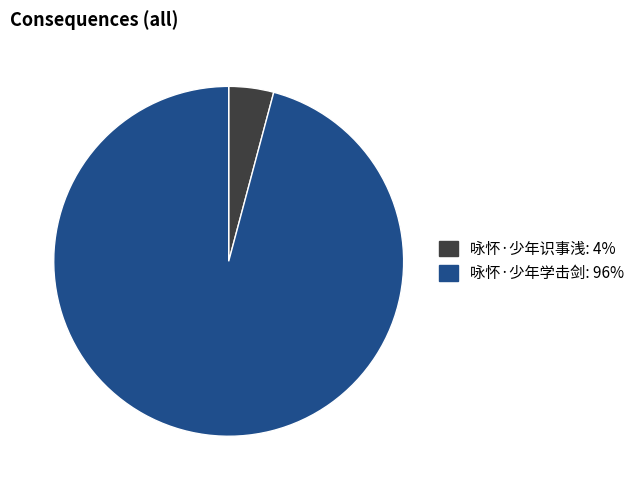

Is there a majority slice in this chart?

Yes